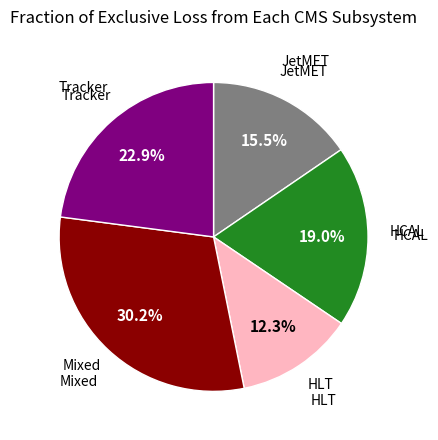

Is there a majority slice in this chart?

No